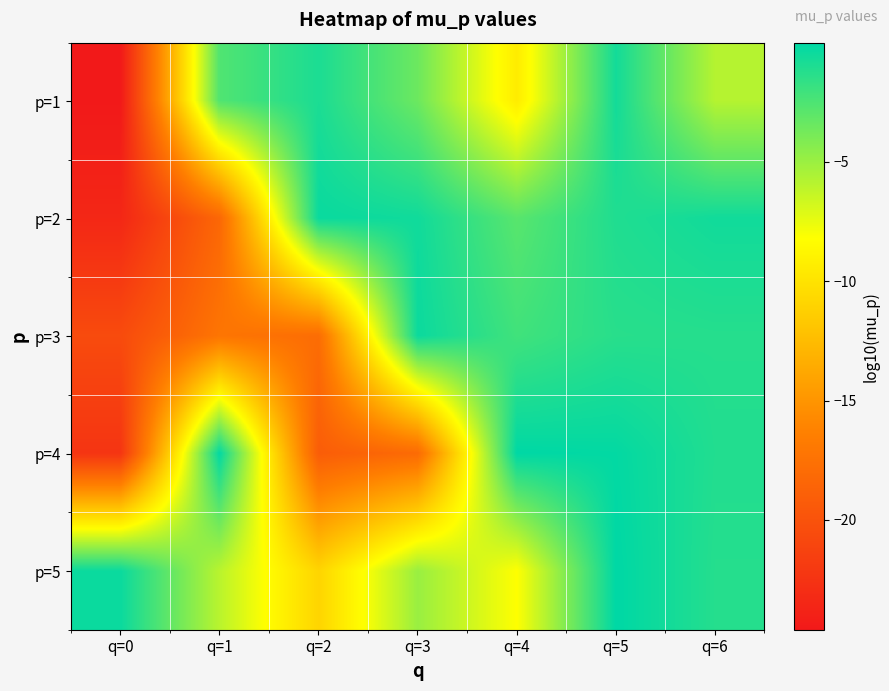

Between q=2 and q=5, which is larger?

q=5